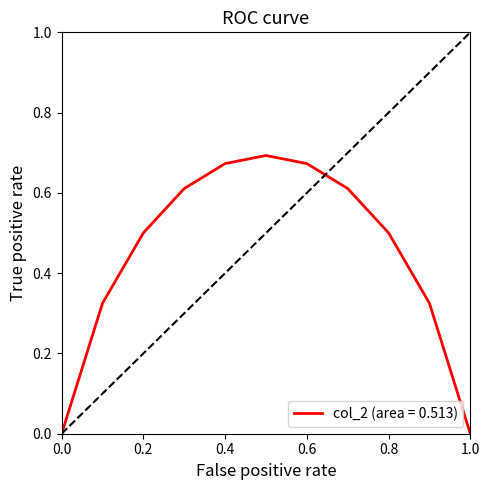

Where is the first local maximum?

5.0